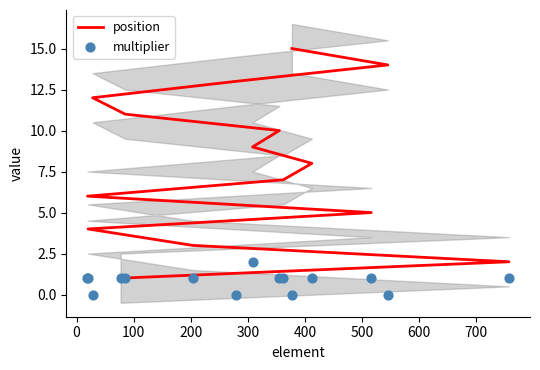

What are all the series names shown in the legend?

position, multiplier